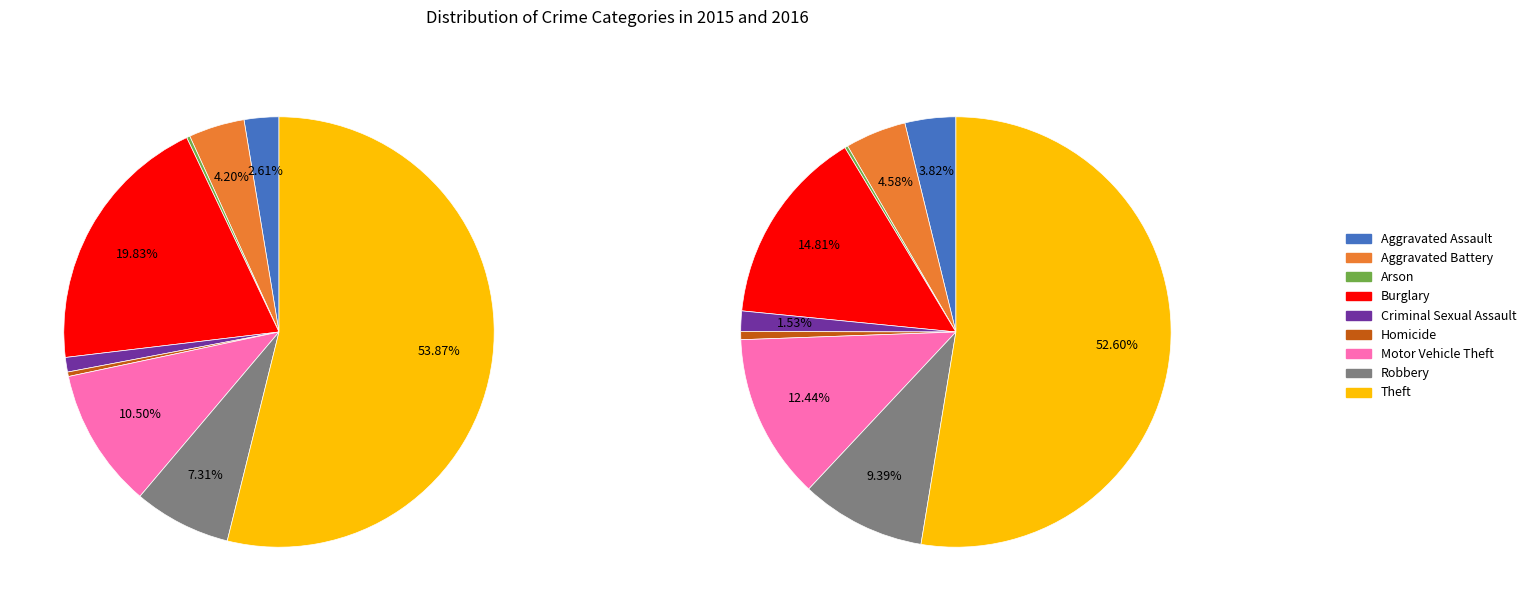

Combined, what portion of the pie is Motor Vehicle Theft and Aggravated Battery?

14.7%